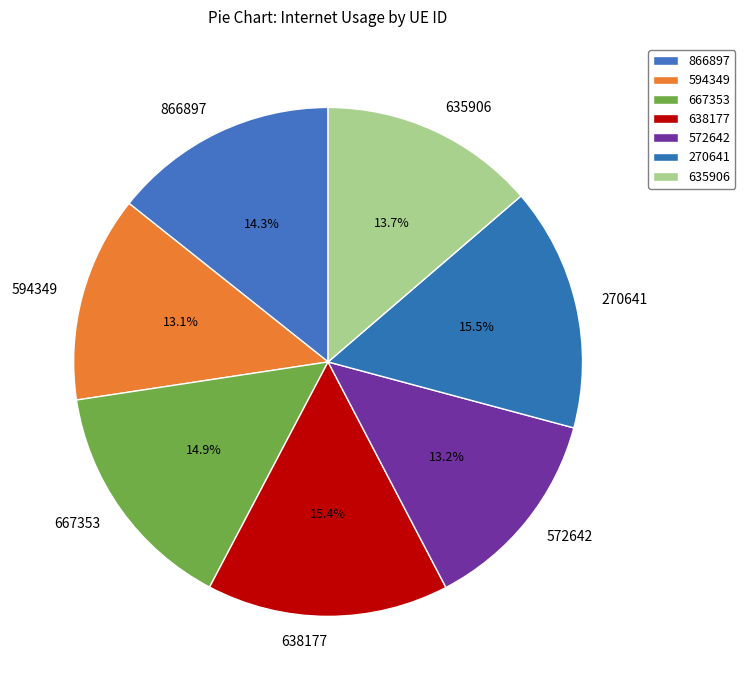

What portion of the pie excludes 635906?

86.3%